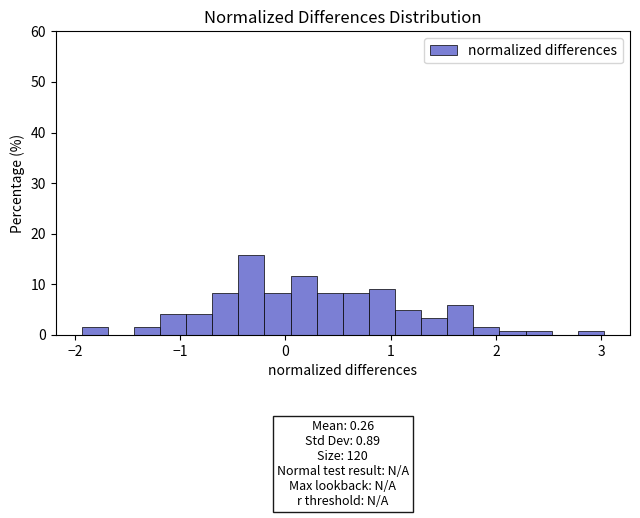

Around what value on the x-axis is the tallest bar? Give the approximate position of its centre, as read against the axis.

-0.3